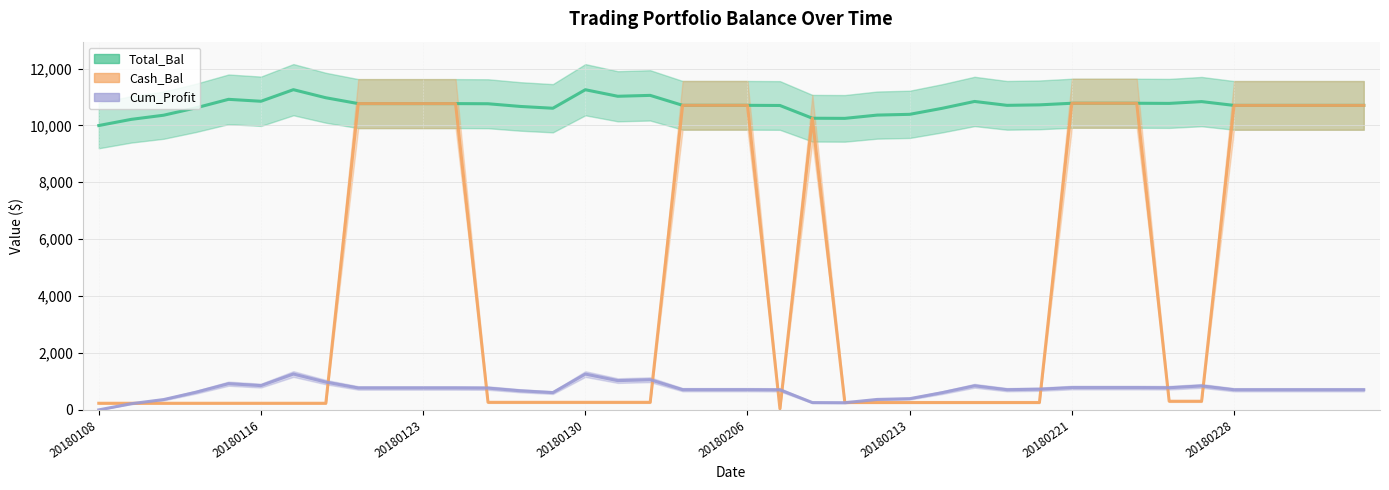

What are all the series names shown in the legend?

Total_Bal, Cash_Bal, Cum_Profit